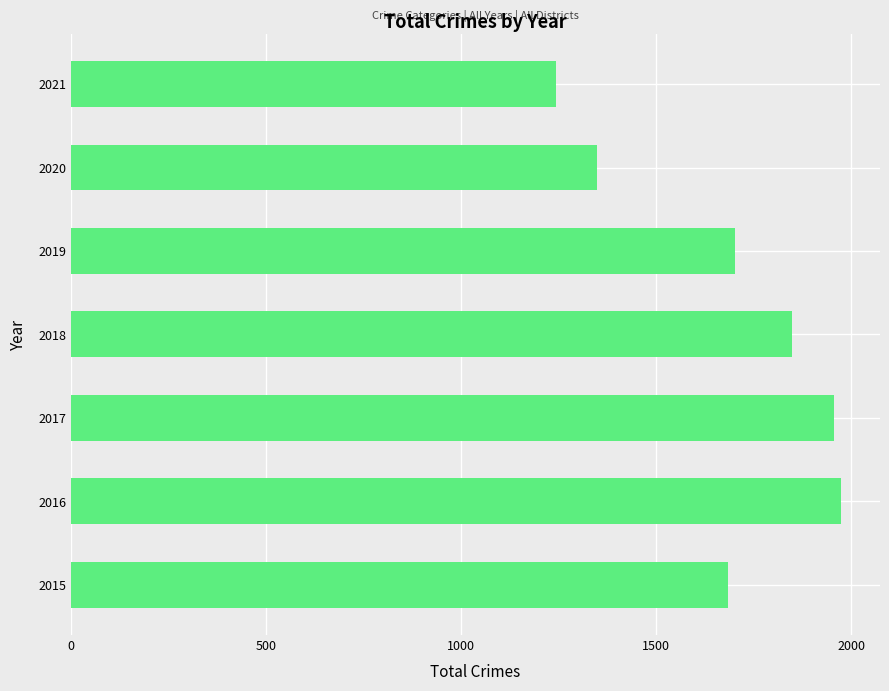

What is the sum of all values?

11754